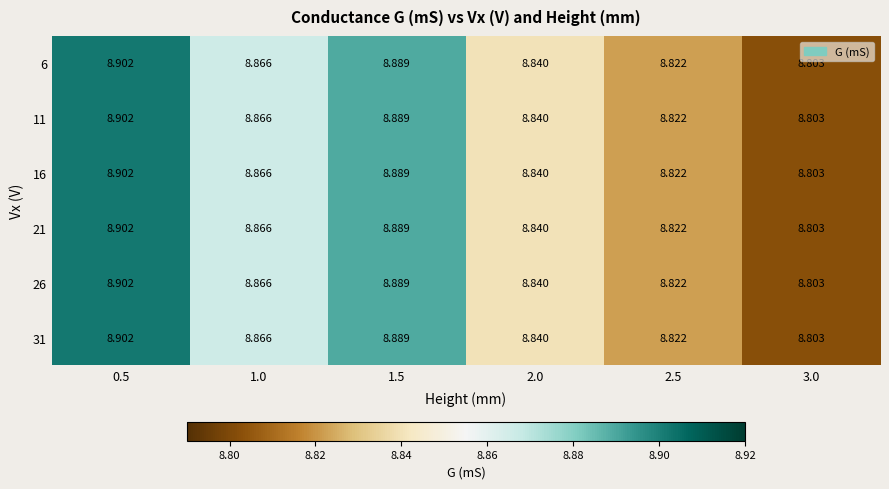

How many distinct data groups are displayed?

6